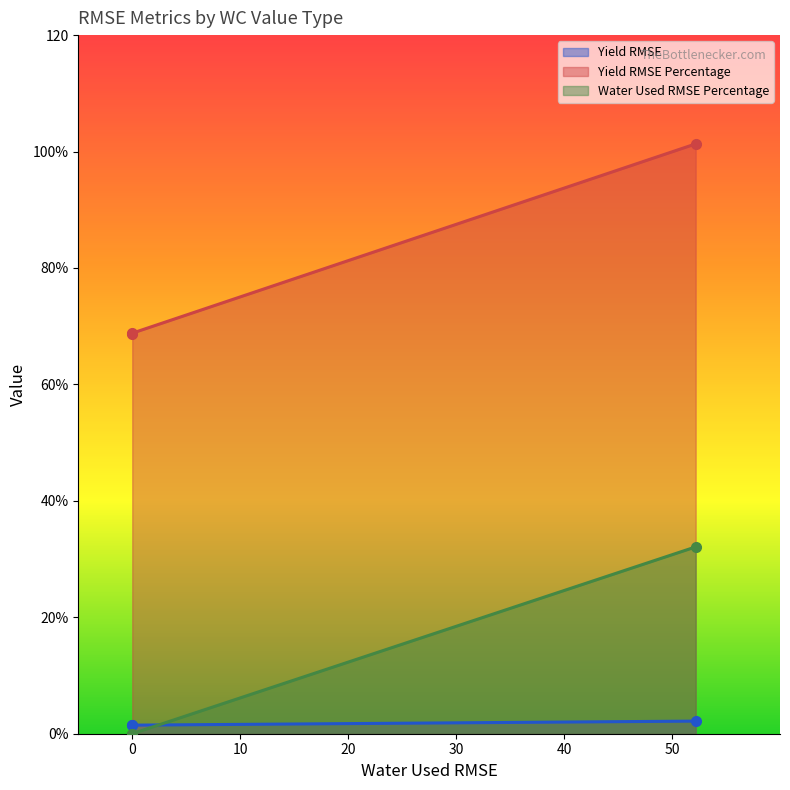

Between FC and SAT, which series saw the biggest shift?

Yield RMSE Percentage